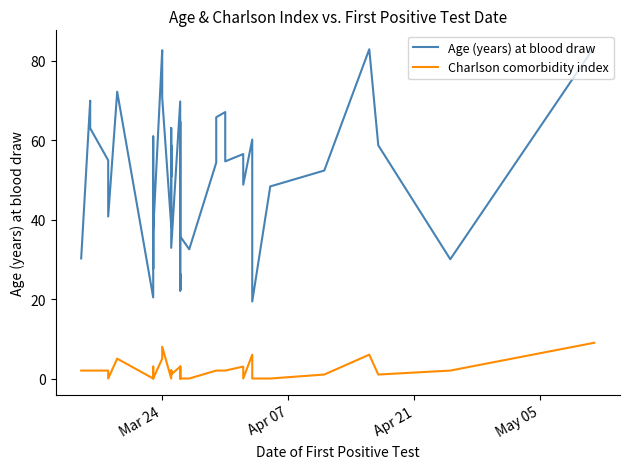

How many categories are shown in the chart?

40